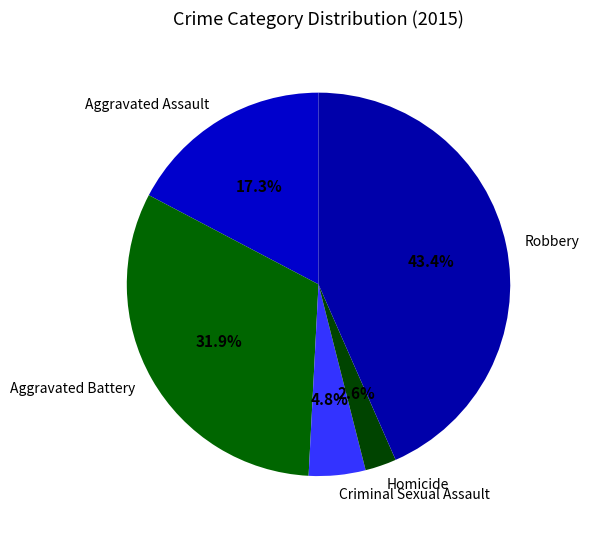

What is the ratio of the value at Robbery to the value at Aggravated Battery?

1.4